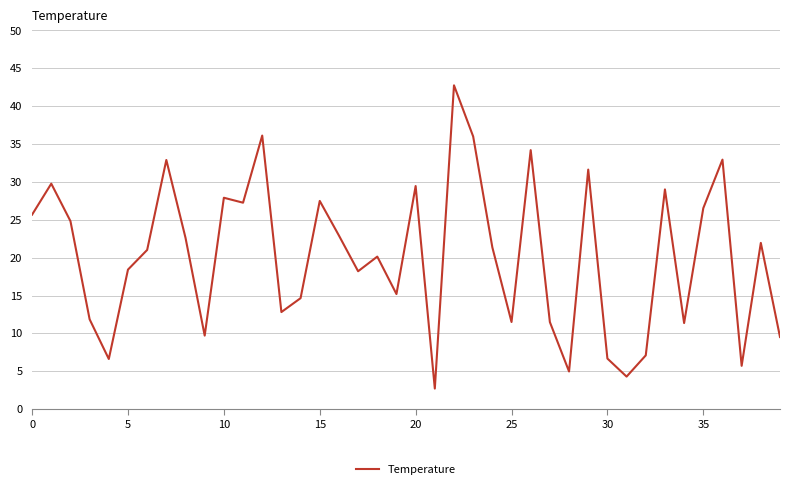

What is the smallest value displayed?

2.7